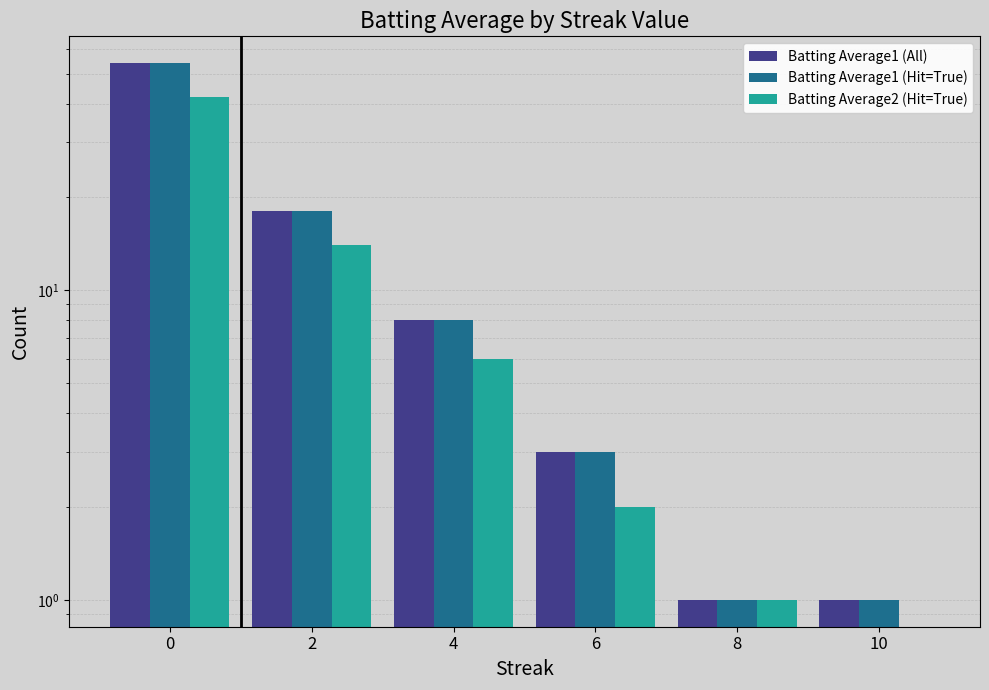

Rank the categories by Batting Average2 (Hit=True) value from lowest to highest.

10, 8, 6, 4, 2, 0